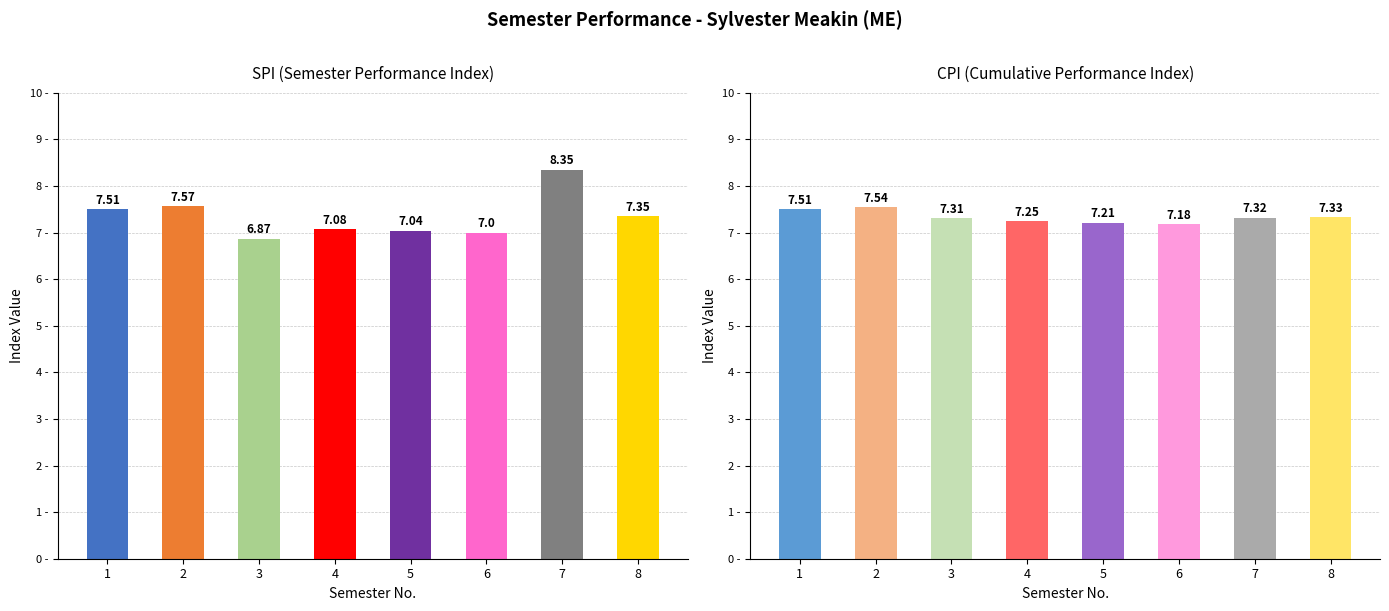

At which label does SPI first exceed 7?

1